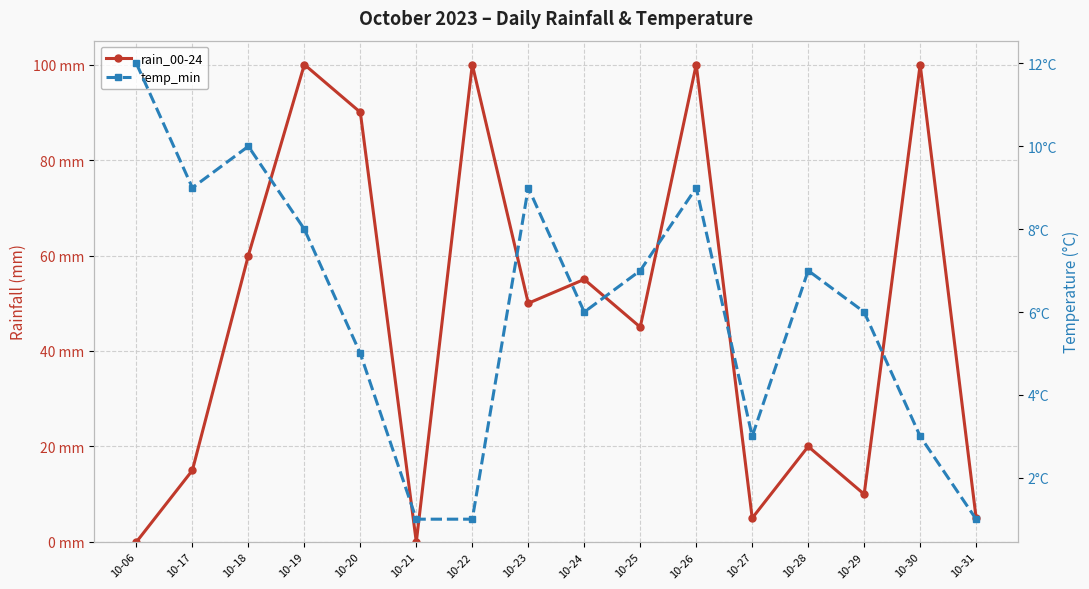

What is the value of the temp_min point at the 5th from the left?

5